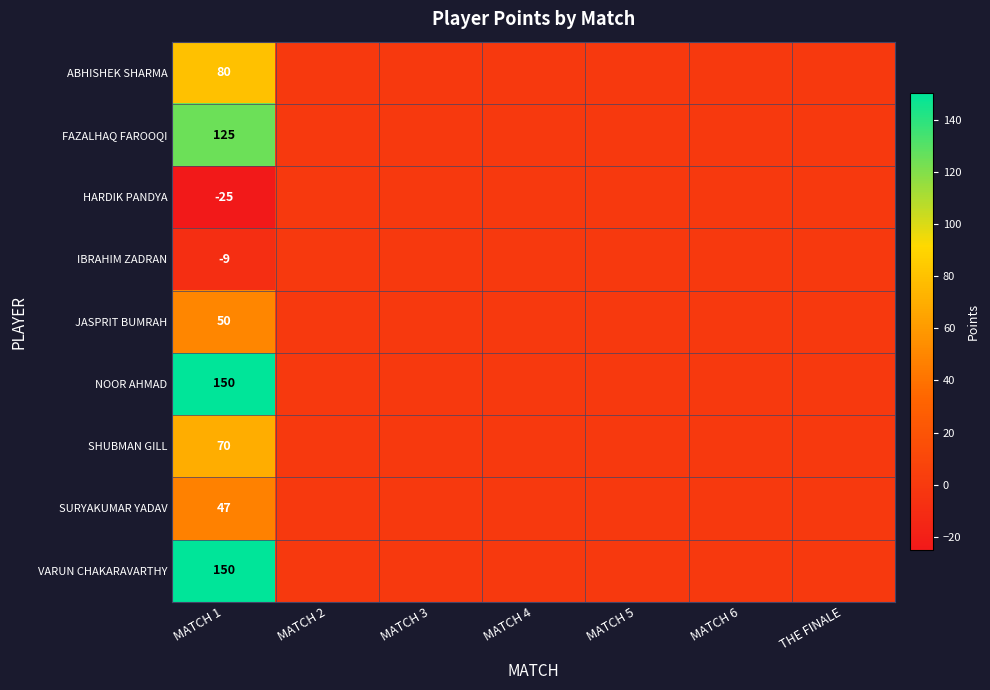

Is it true that JASPRIT BUMRAH equals 65 at MATCH 1?

False